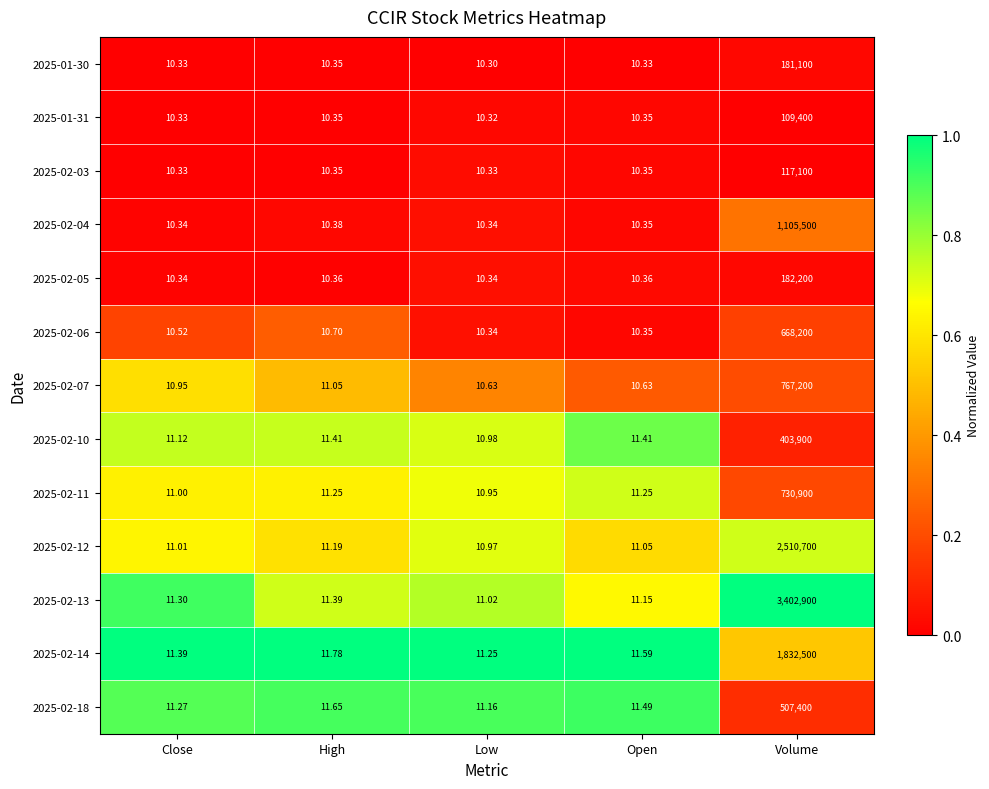

Which category has the highest value in the 2025-01-31 series?

Volume